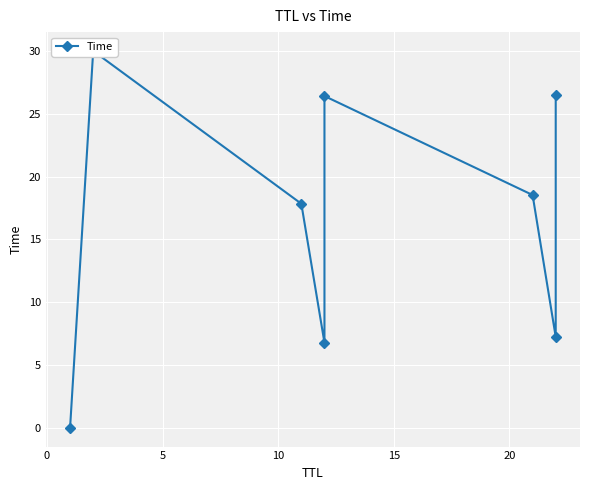

The chart shows a value of 11.1 at 10. True or false?

False